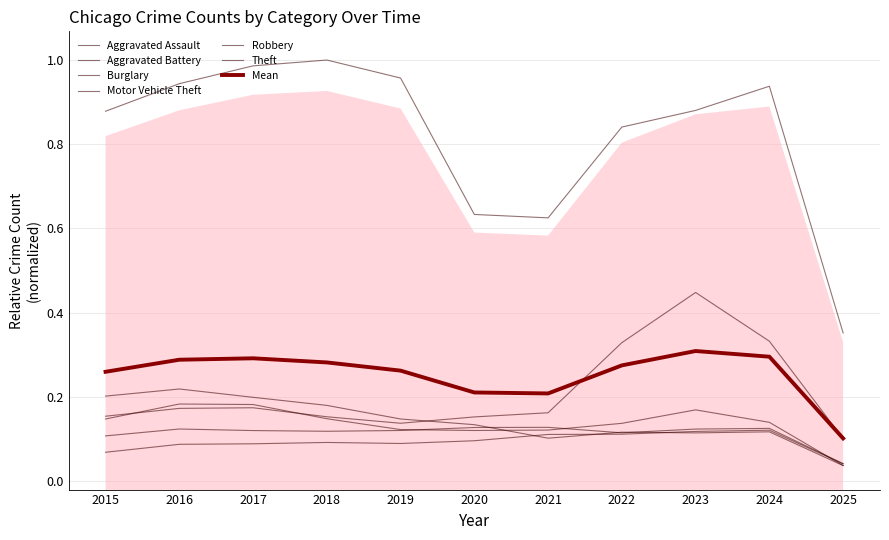

Where is the first local minimum for Motor Vehicle Theft?

2019